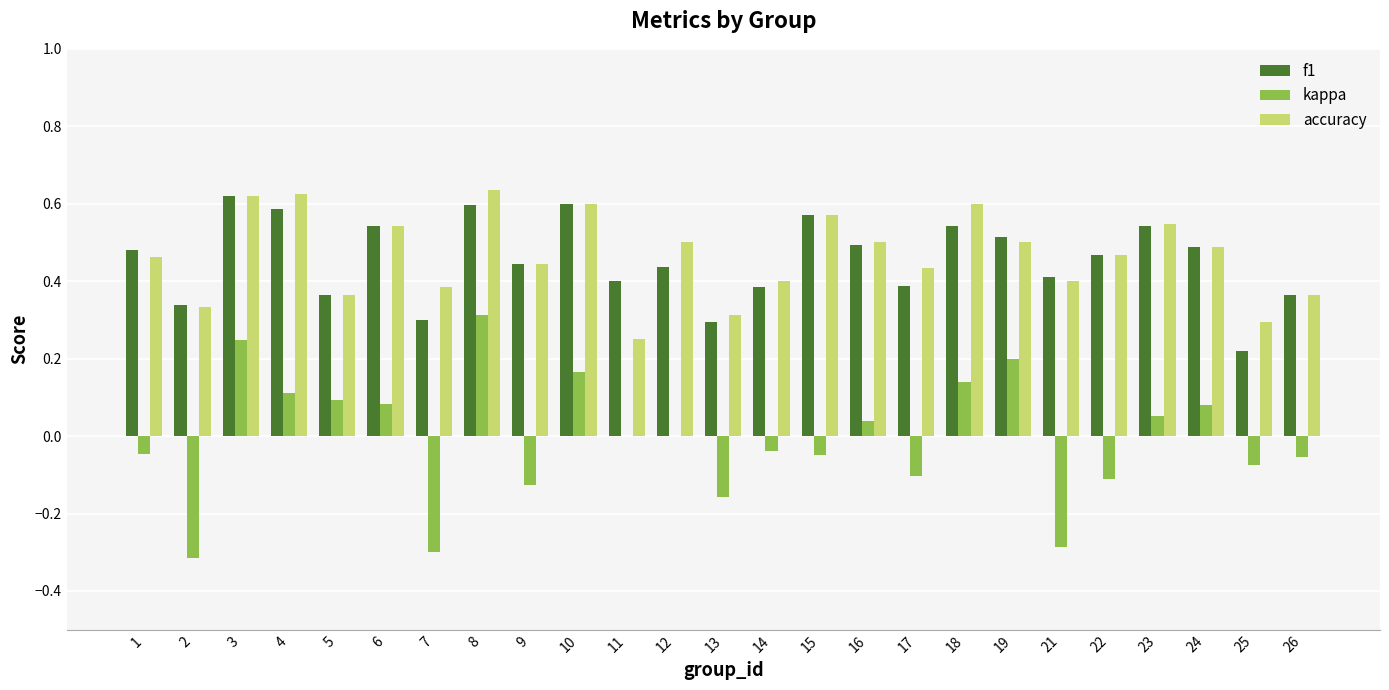

Between 2 and 21, which series saw the biggest shift?

f1